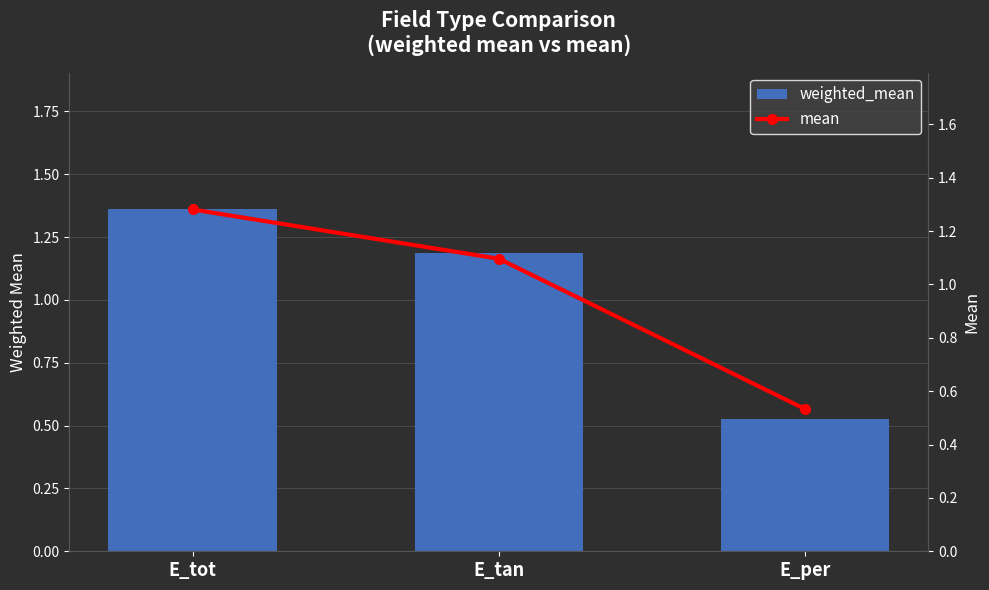

At how many categories does at least one series exceed 0?

3